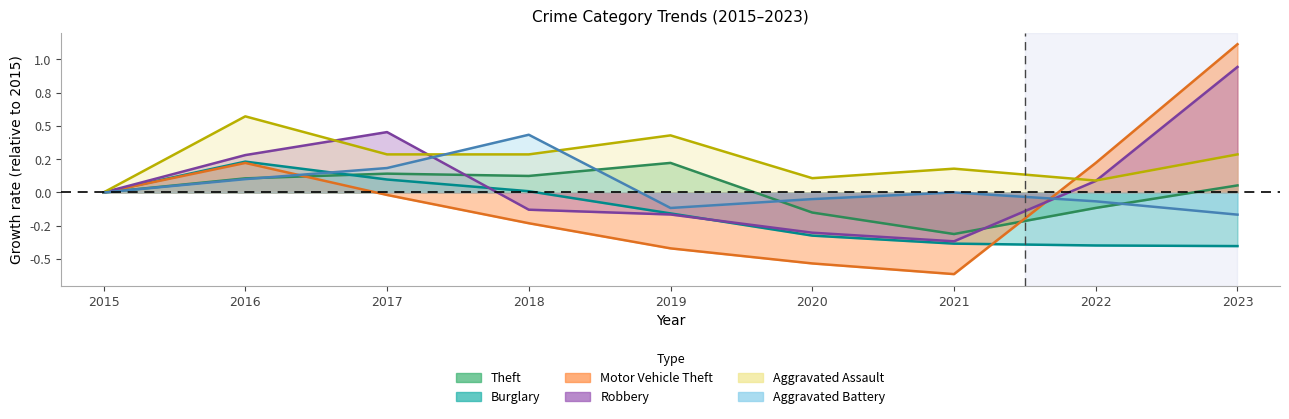

List the series in order of their peak value, lowest first.

Theft, Burglary, Aggravated Battery, Aggravated Assault, Robbery, Motor Vehicle Theft